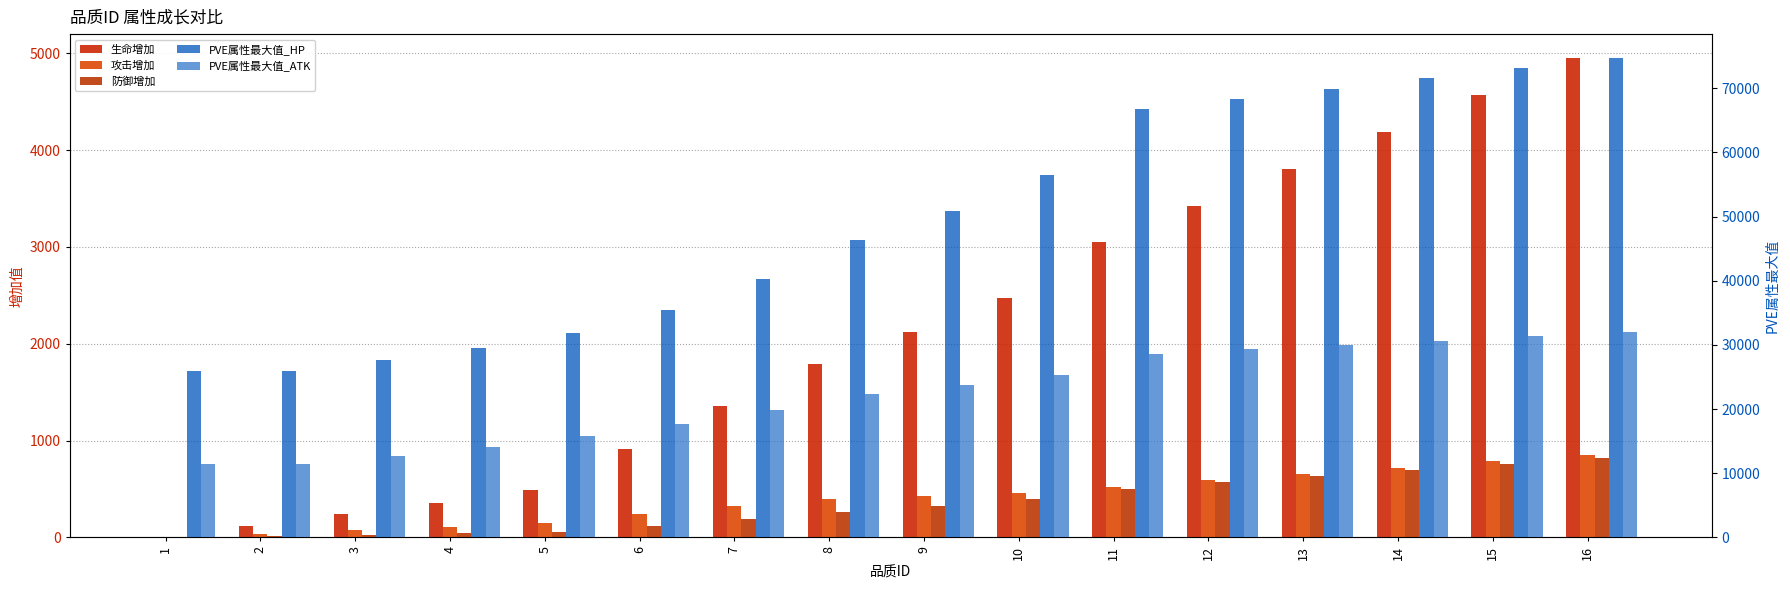

What is the difference between the 生命增加 values at 13 and 4?

3452.0